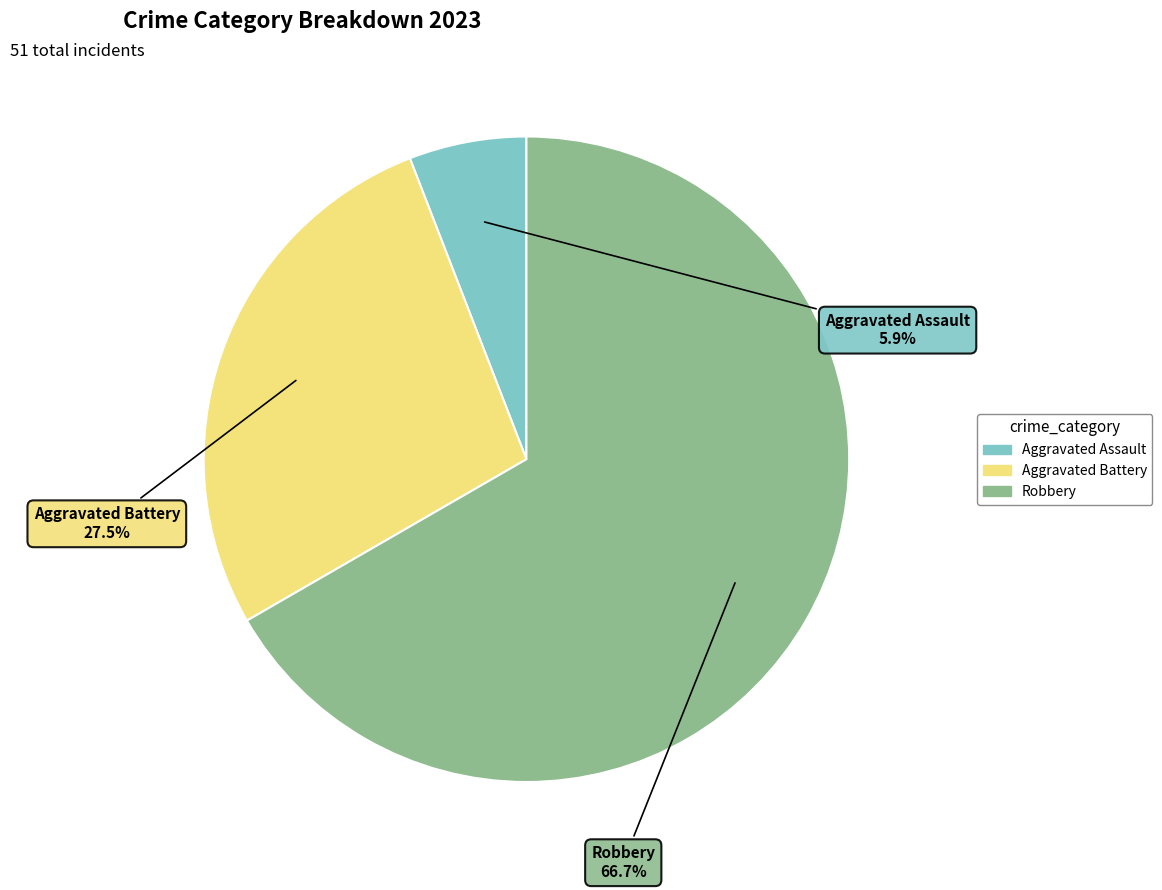

To the nearest percent, what is the average slice percentage?

33%